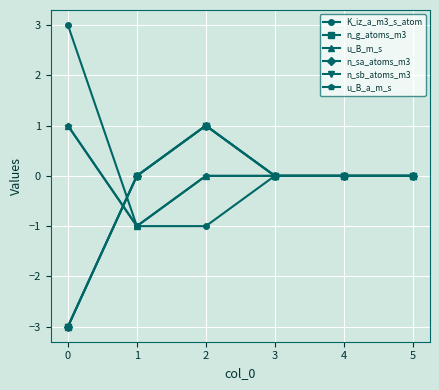

Does the chart have visible grid lines?

Yes